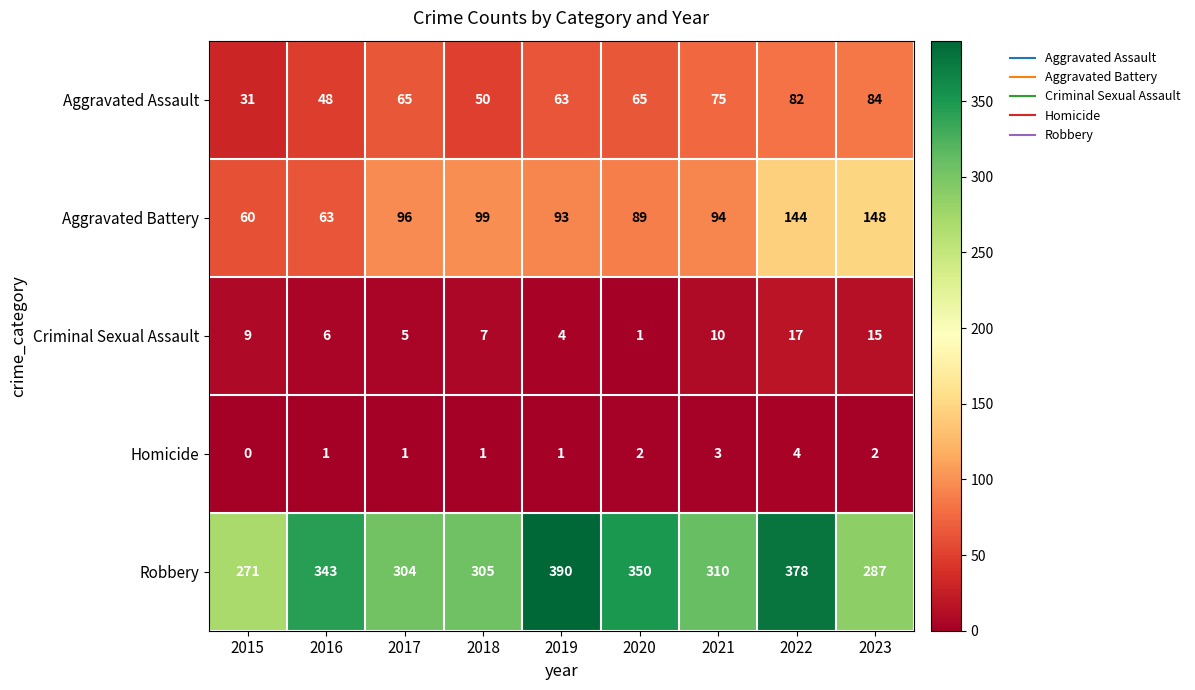

Which series has the largest total across all categories?

Robbery